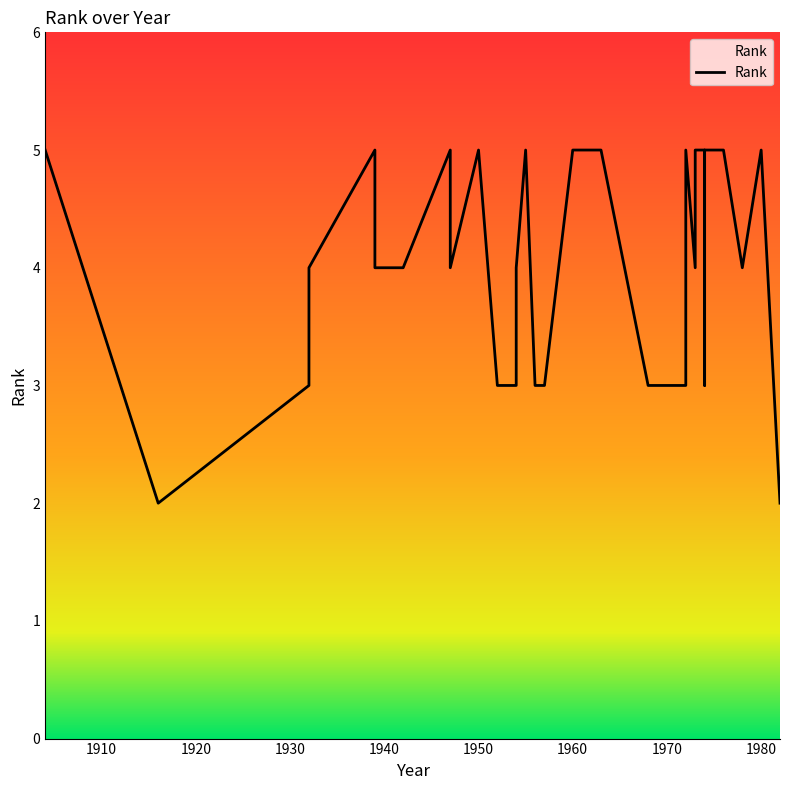

Where is the first local minimum?

1916